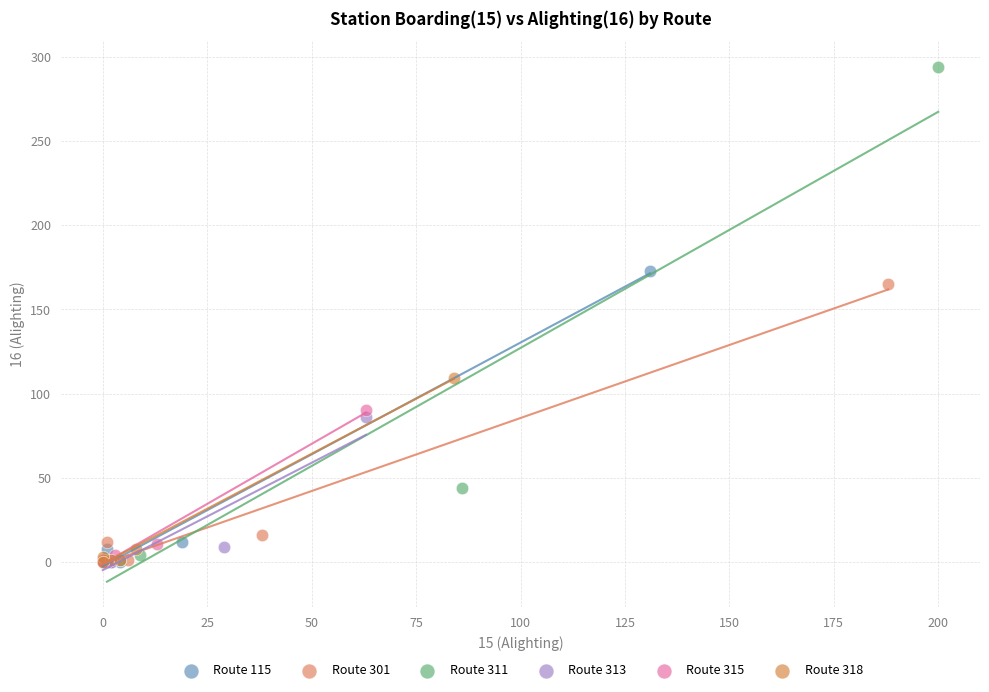

What are all the series names shown in the legend?

Route 115, Route 301, Route 311, Route 313, Route 315, Route 318